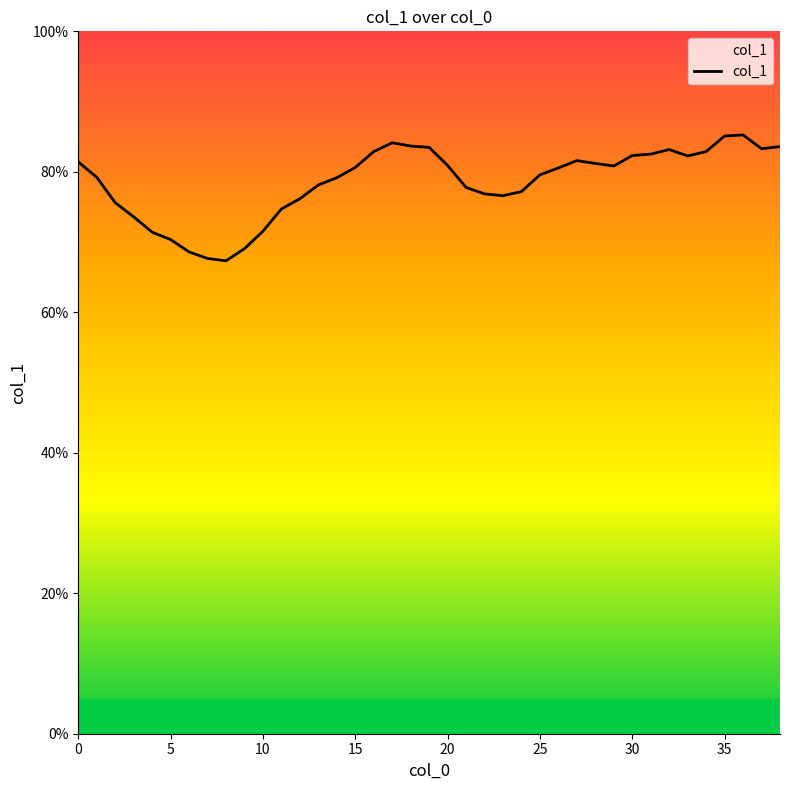

What is the maximum value shown in the chart?

85.3